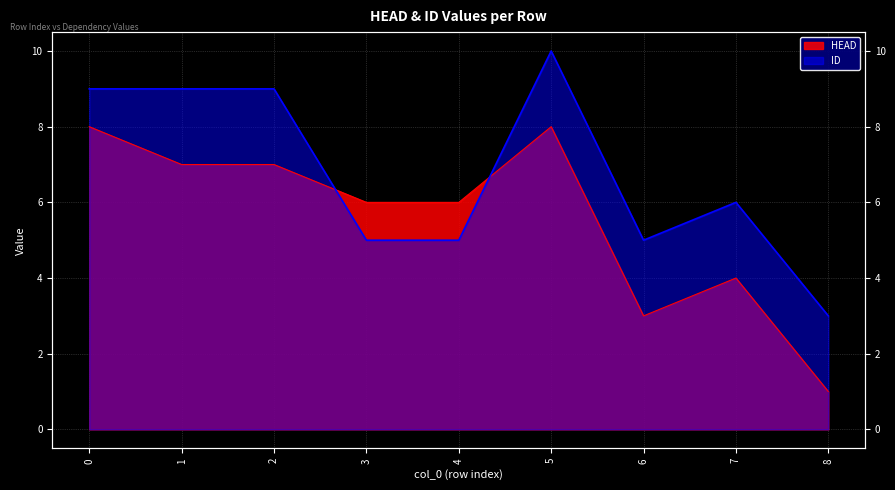

At which label does ID reach its peak?

5